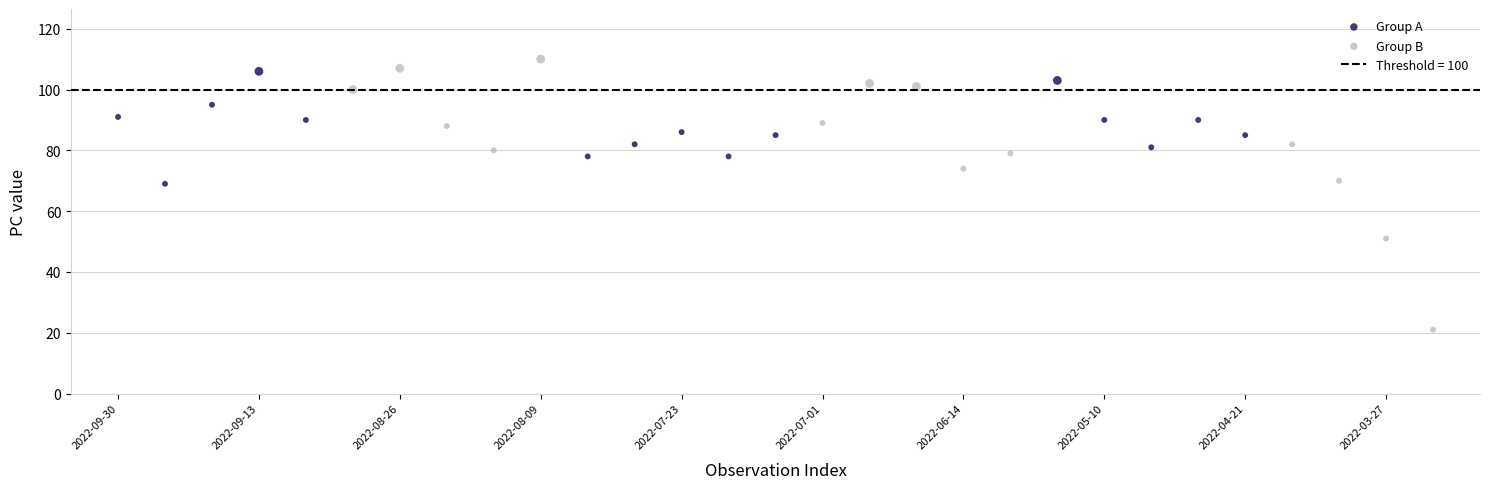

Which series reaches the minimum Y coordinate?

Group B